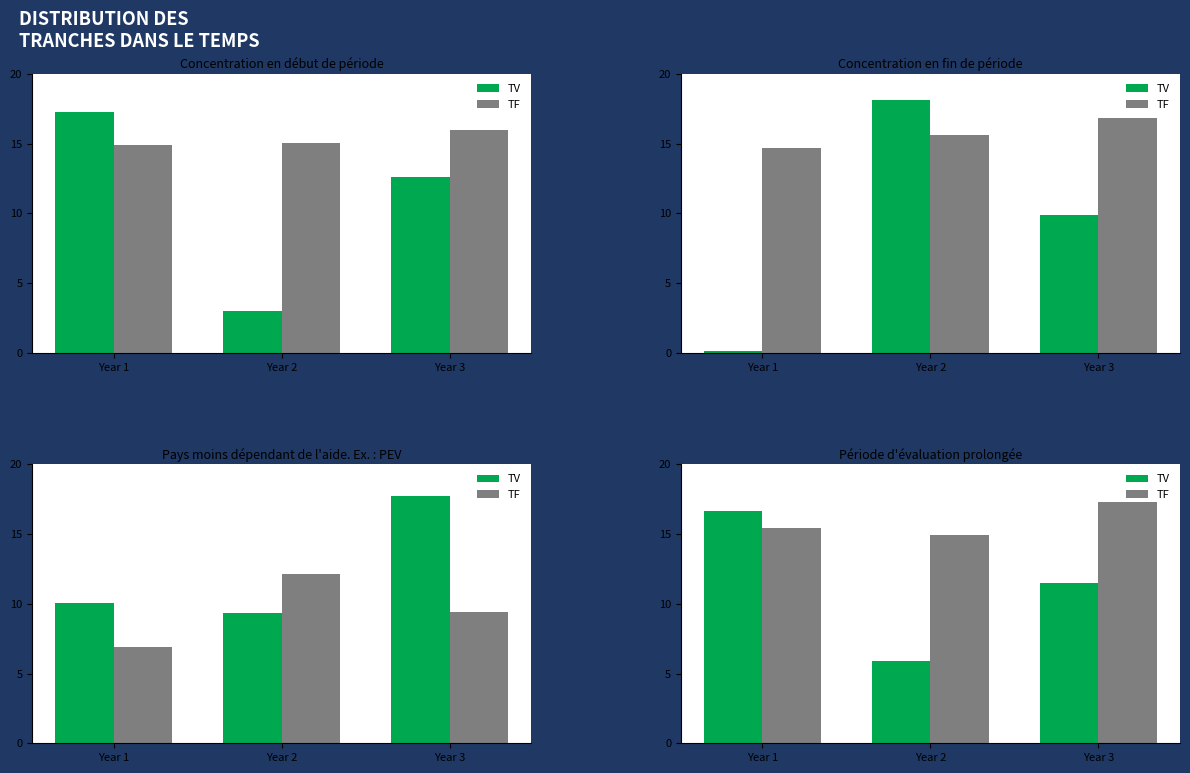

Which has a higher value, Year 3 or Year 1?

Year 1